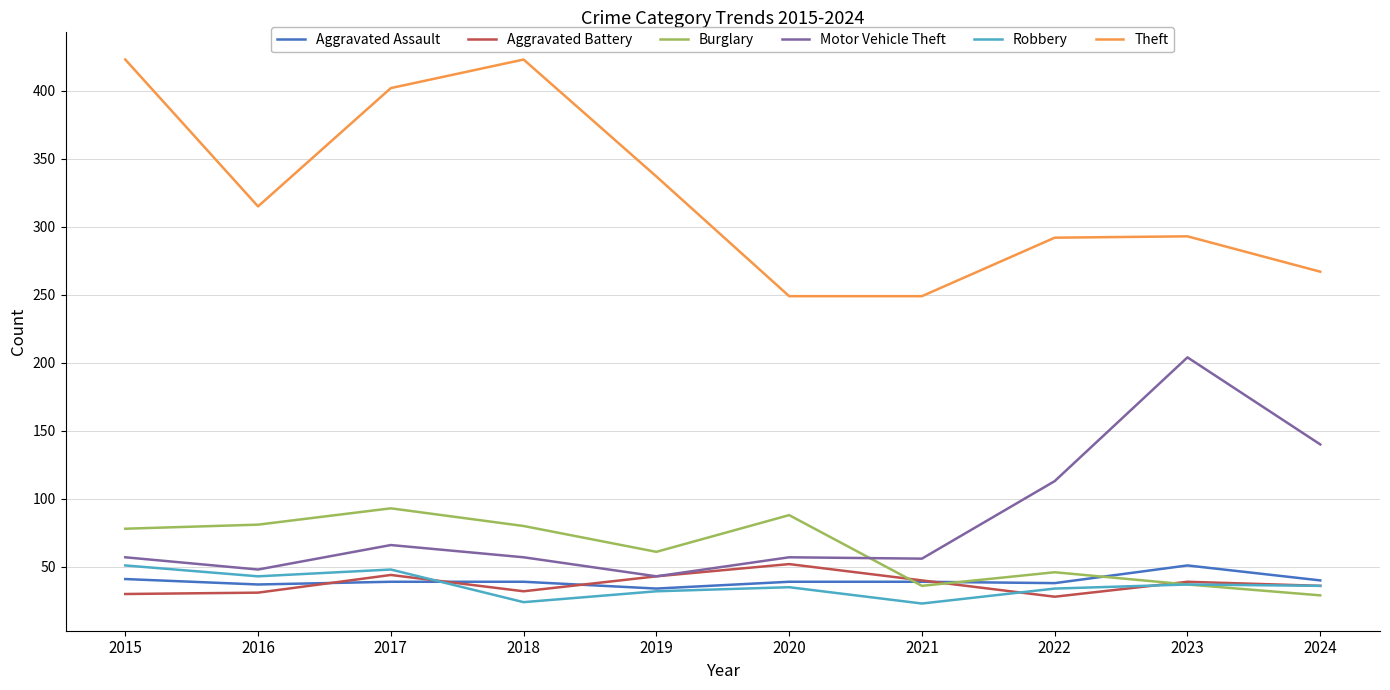

Does the chart display data point markers on the line(s)?

No